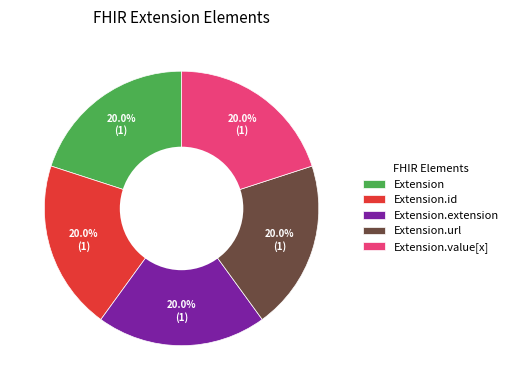

Is it true that Extension.extension is 1% of the pie?

False